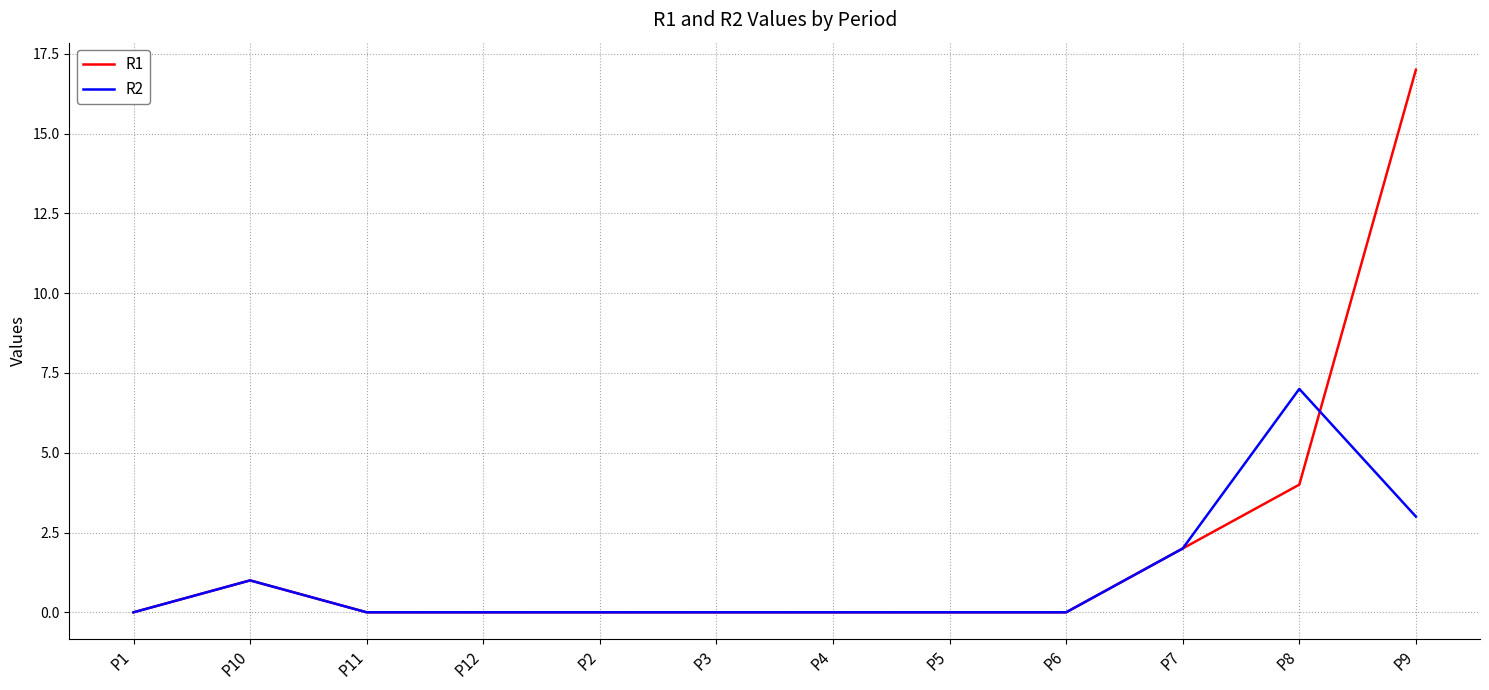

What is the approximate value of R2 at P7?

2